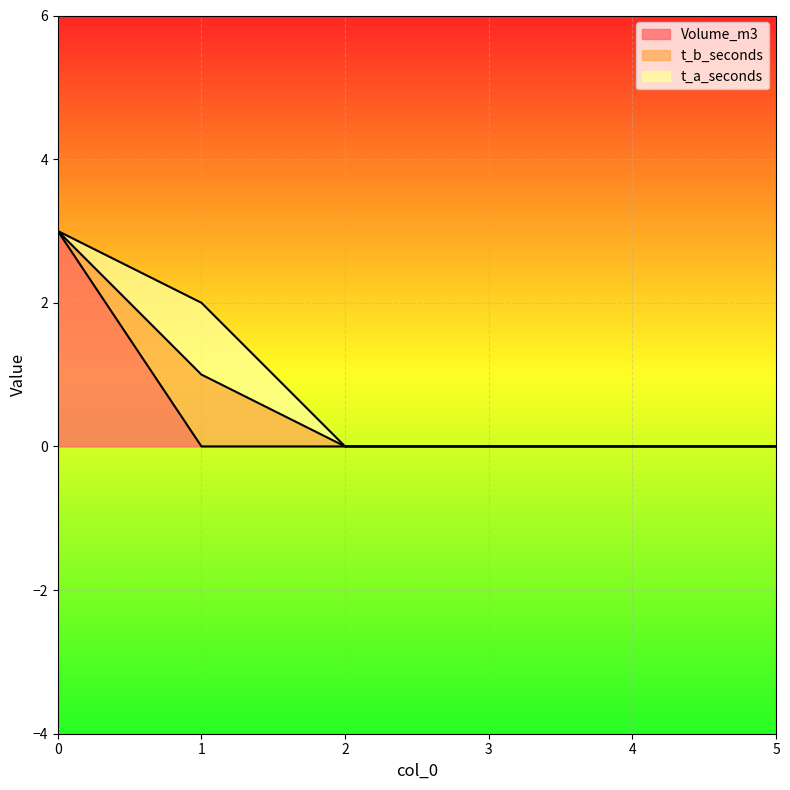

At 0, list the series in order from smallest to largest.

t_b_seconds, t_a_seconds, Volume_m3